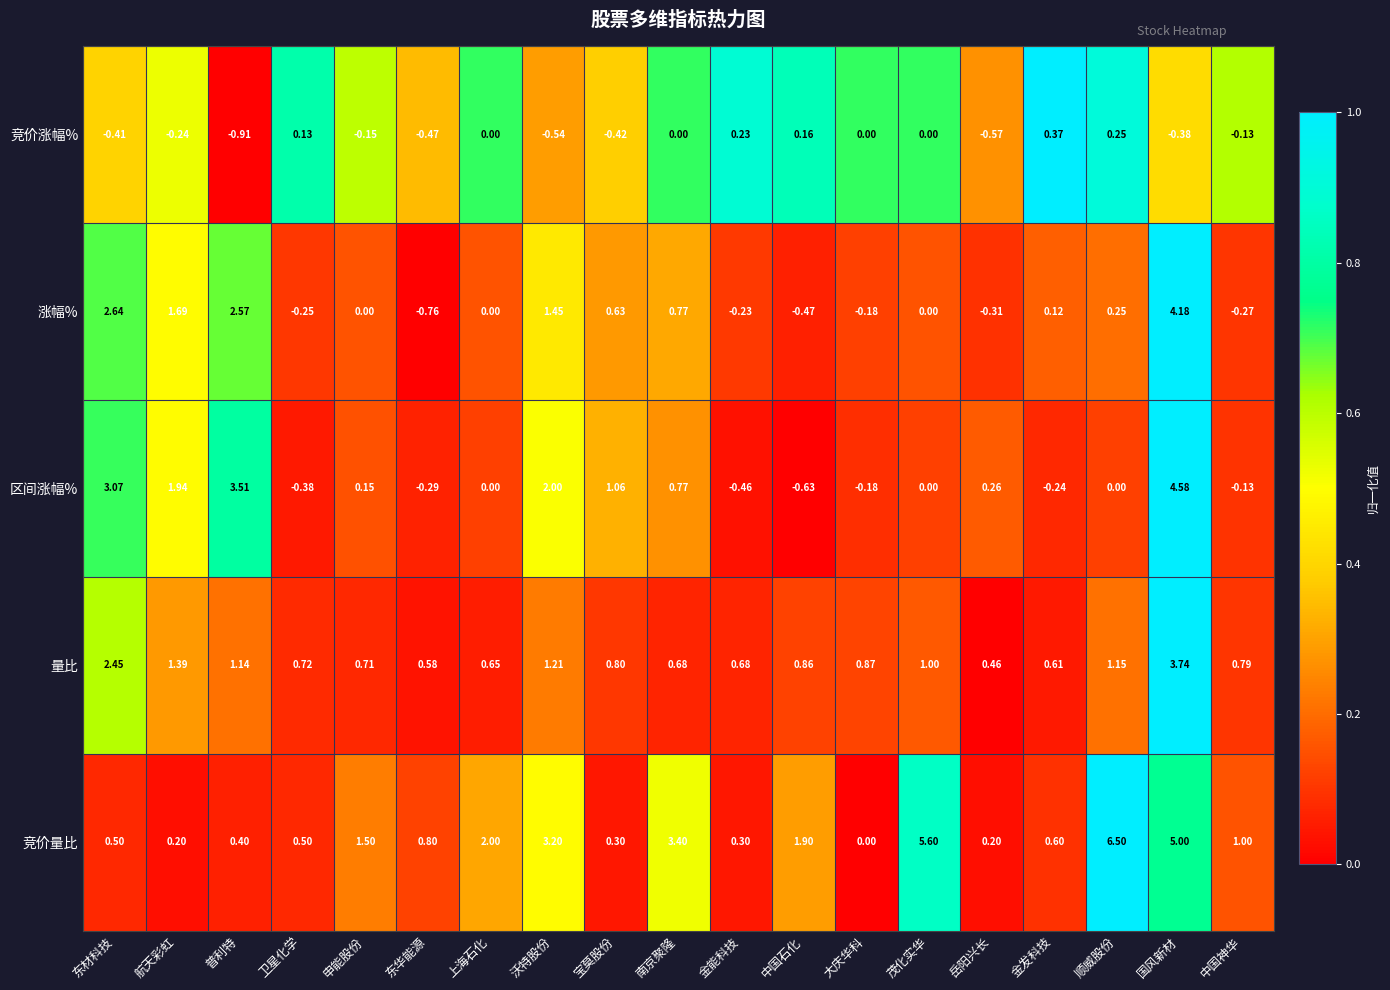

What is the spread (max minus min) of values at 航天彩虹?

2.2